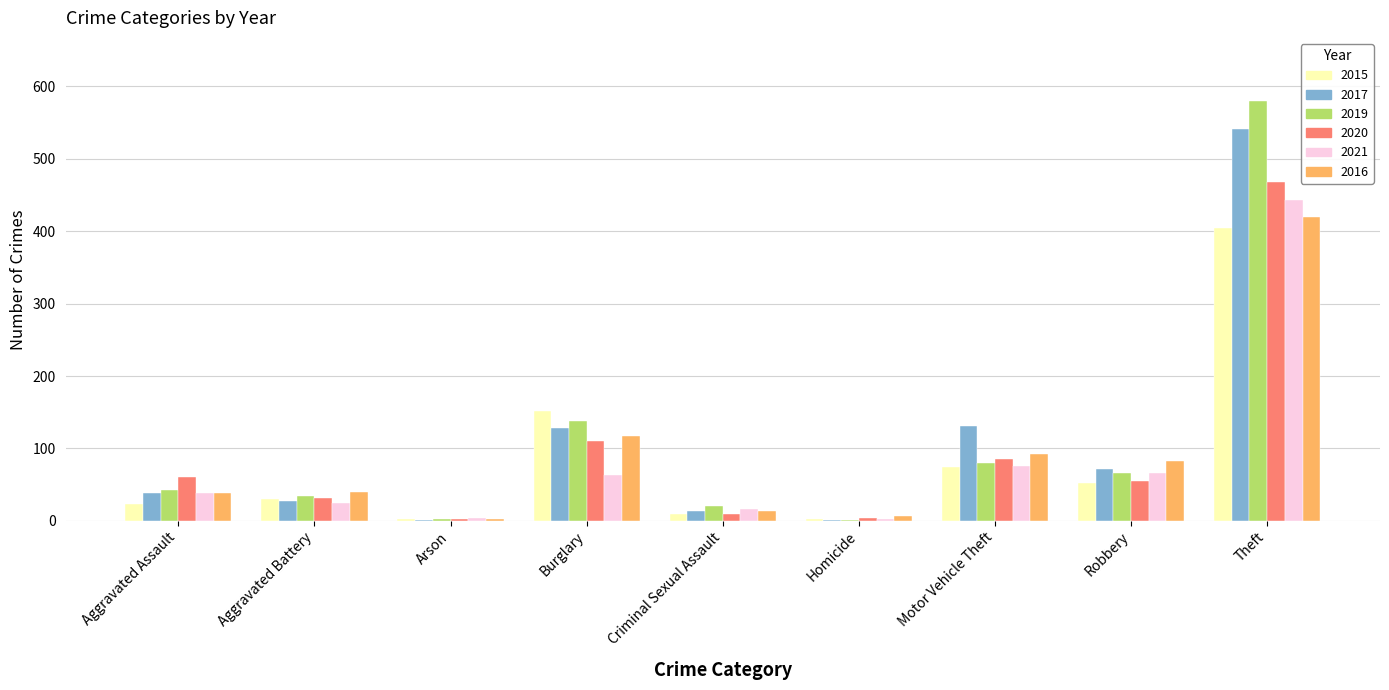

The 2021 series shows 4 at Arson. True or false?

True